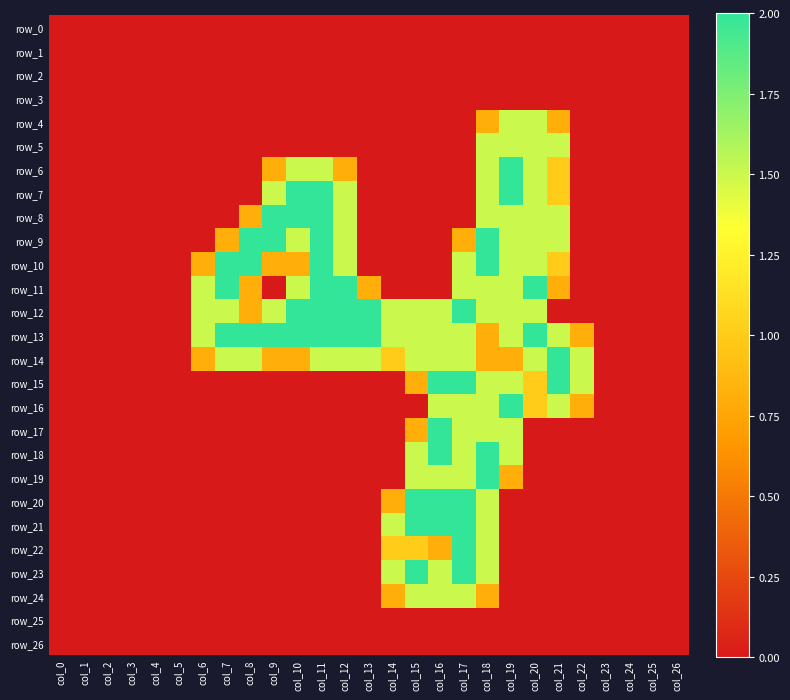

Rank the series at col_18 from lowest to highest value.

row_0, row_1, row_2, row_3, row_25, row_26, row_4, row_13, row_14, row_24, row_5, row_6, row_7, row_8, row_11, row_12, row_15, row_16, row_17, row_20, row_21, row_22, row_23, row_9, row_10, row_18, row_19